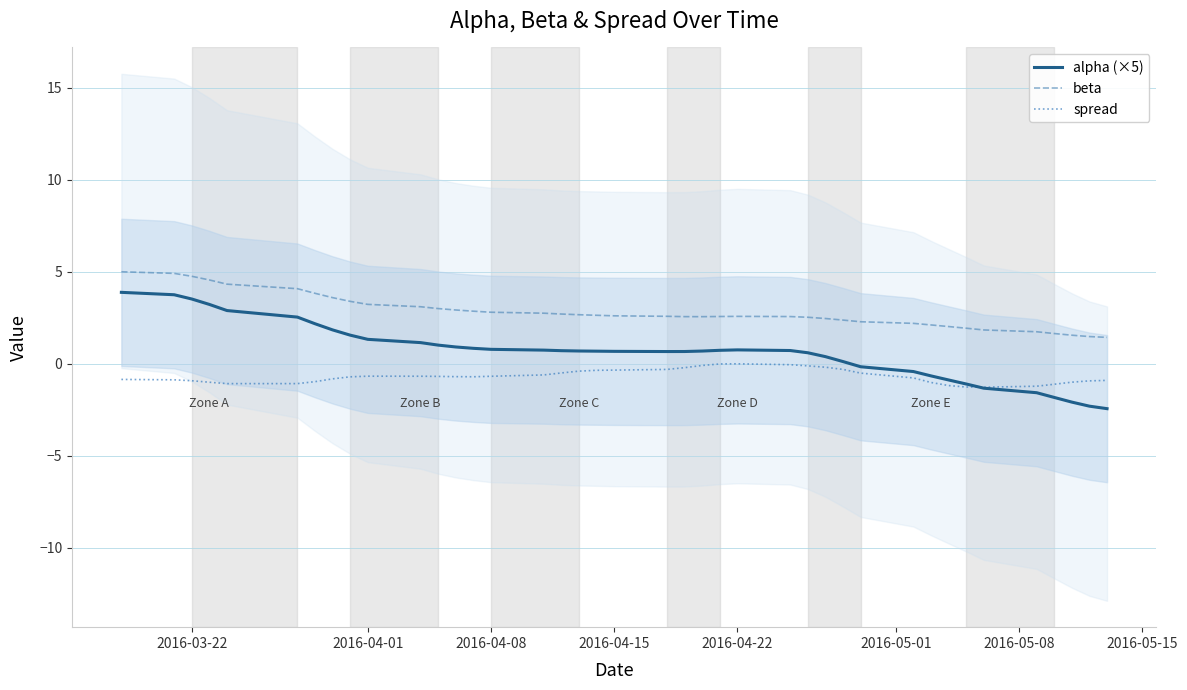

What is the minimum value for spread?

-1.3